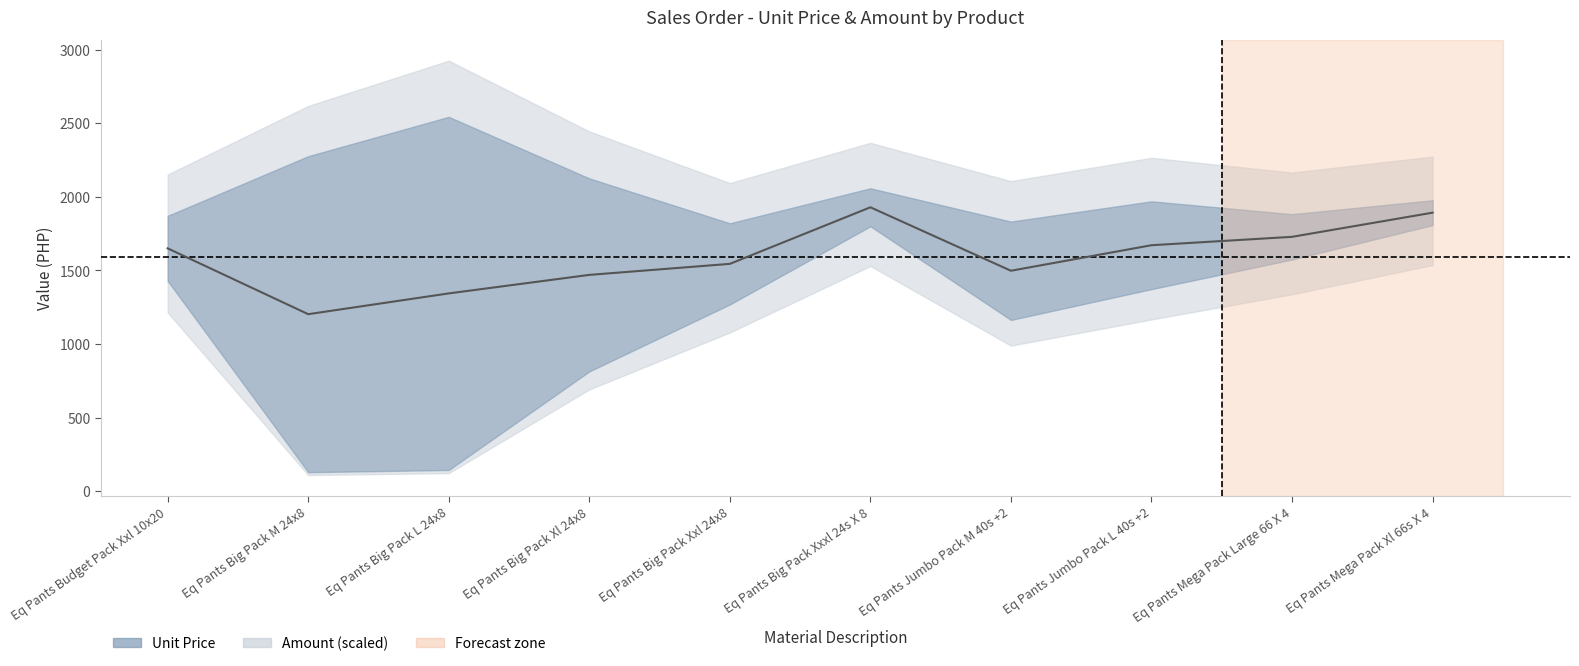

The value at Eq Pants Budget Pack Xxl 10x20 is 1649.6. True or false?

True